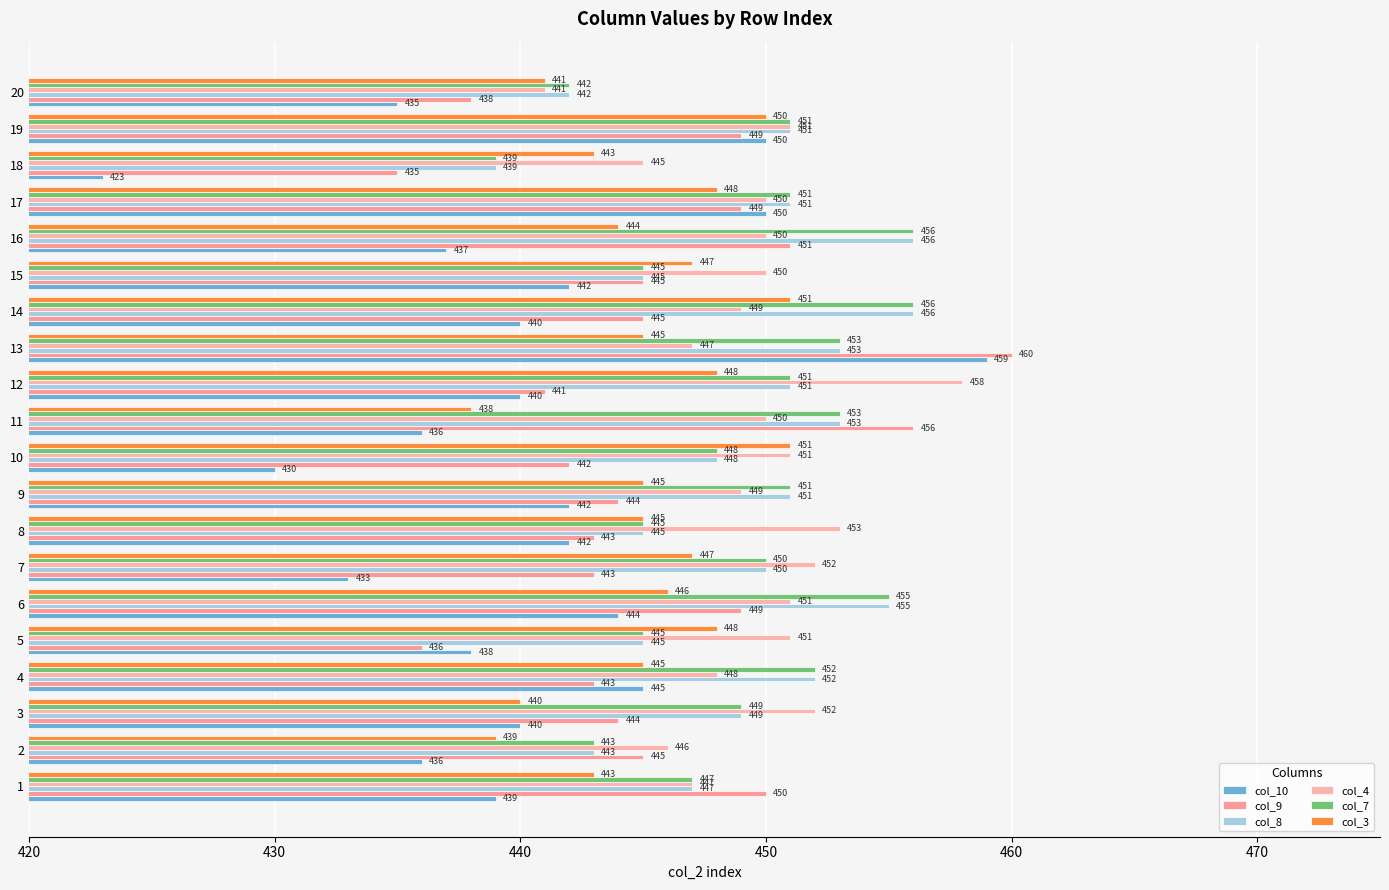

Between 9 and 19, which series saw the biggest shift?

col_10